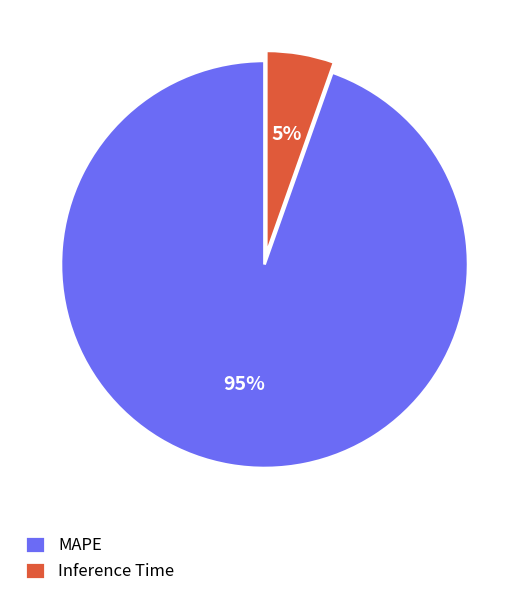

Combined, do MAPE and Inference Time account for over 50%?

Yes